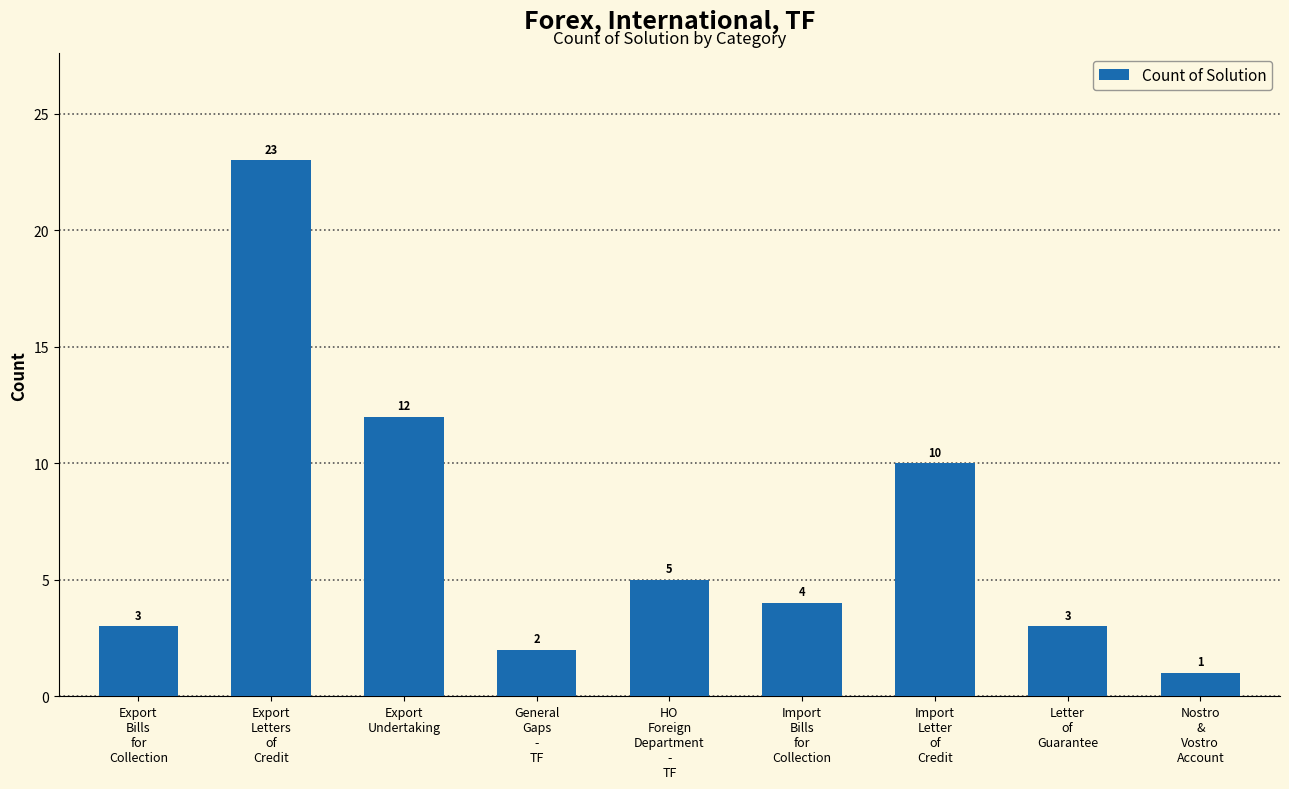

What is the difference between the maximum and minimum values?

22